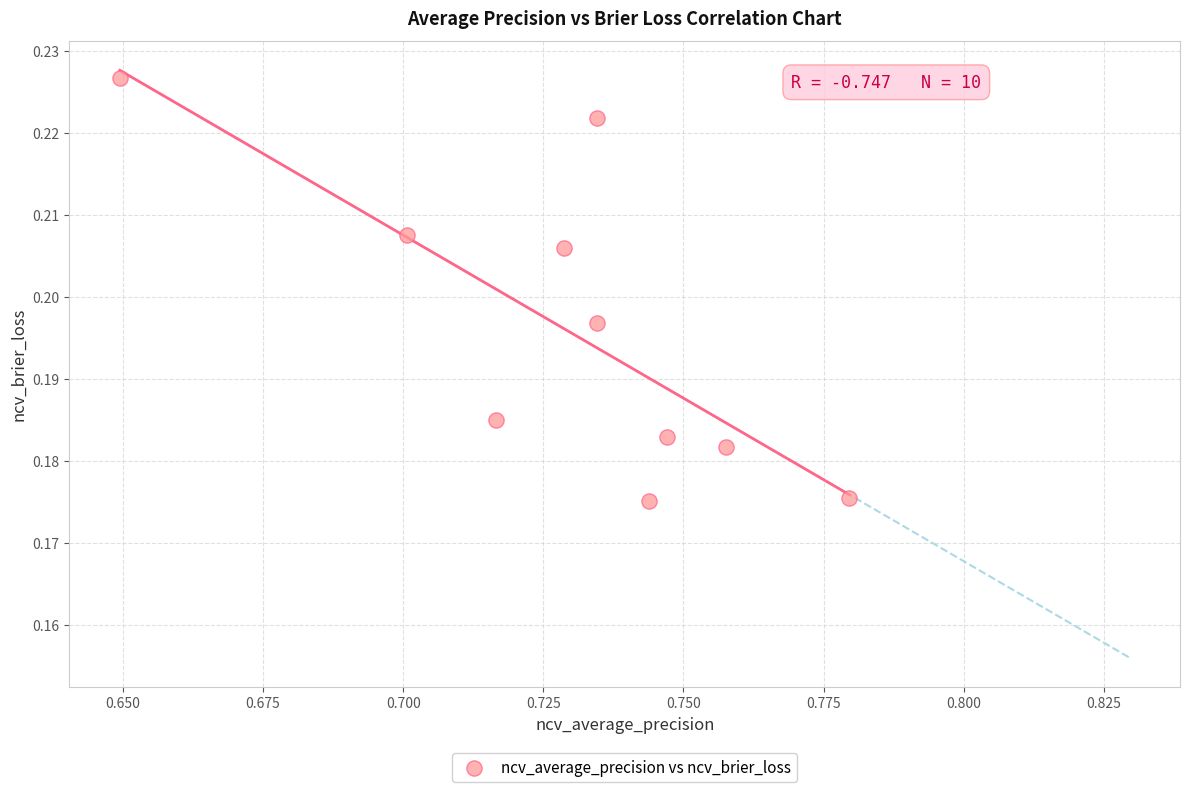

What is the average X value?

0.7